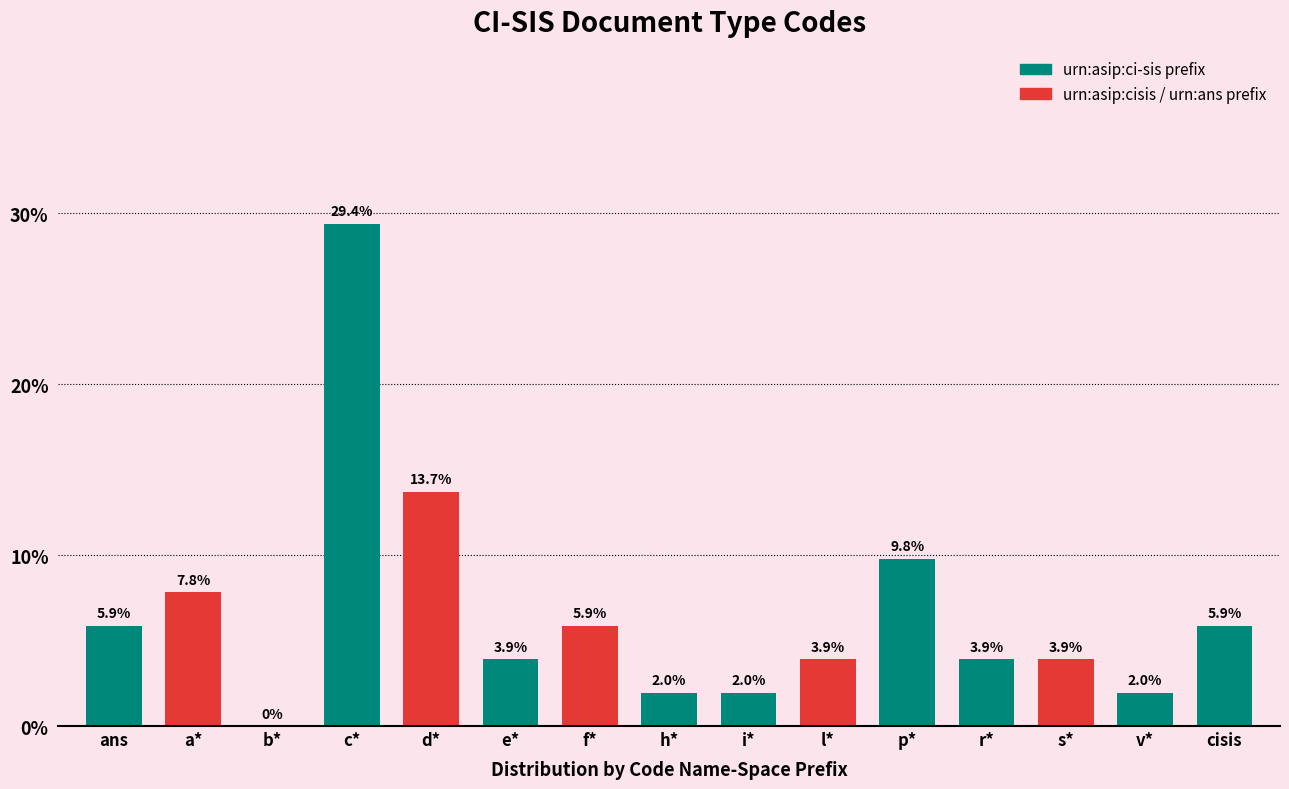

Reading left to right, what are all the values shown in this chart?

ans=5.9	a*=7.8	b*=0.0	c*=29.4	d*=13.7	e*=3.9	f*=5.9	h*=2.0	i*=2.0	l*=3.9	p*=9.8	r*=3.9	s*=3.9	v*=2.0	cisis=5.9